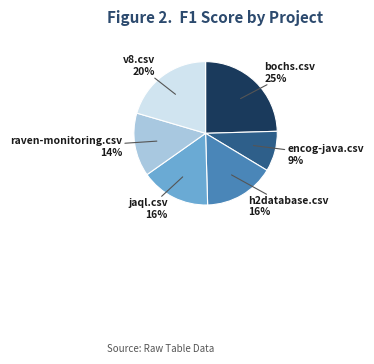

What is the smallest slice in the pie chart?

encog-java.csv